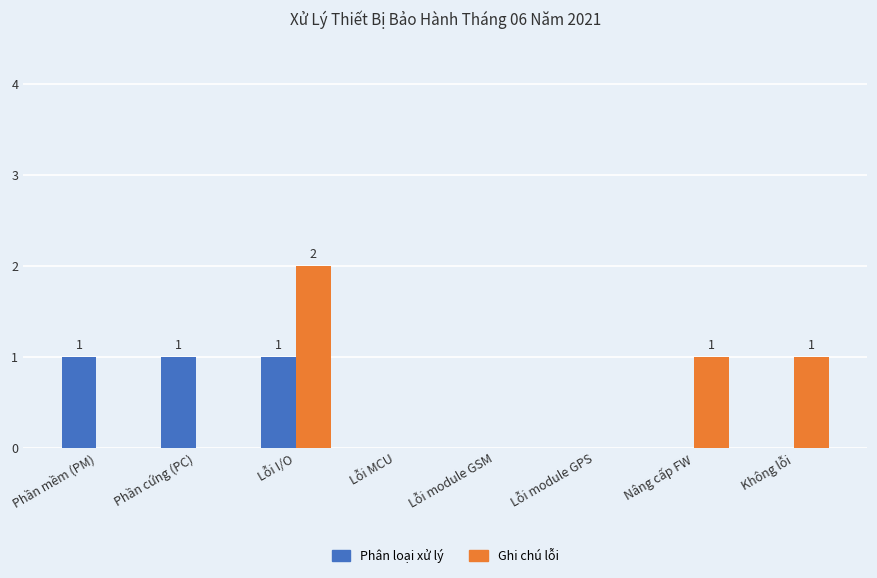

What is the sum of all Phân loại xử lý values?

3